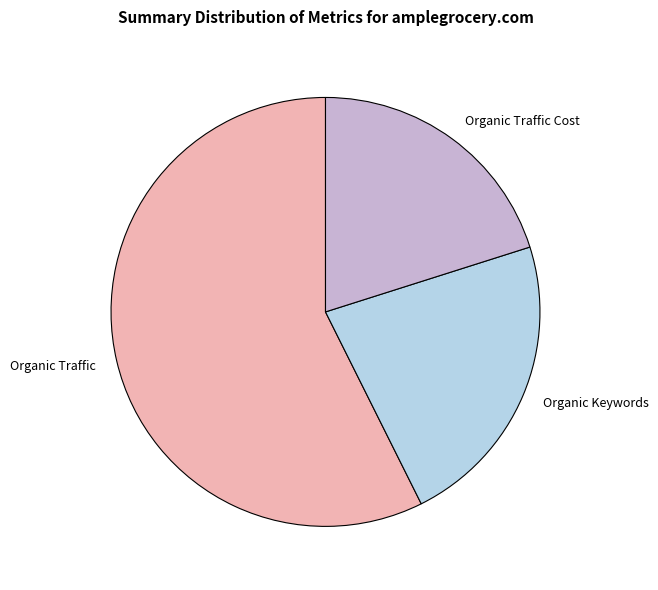

How many segments does this pie chart have?

3